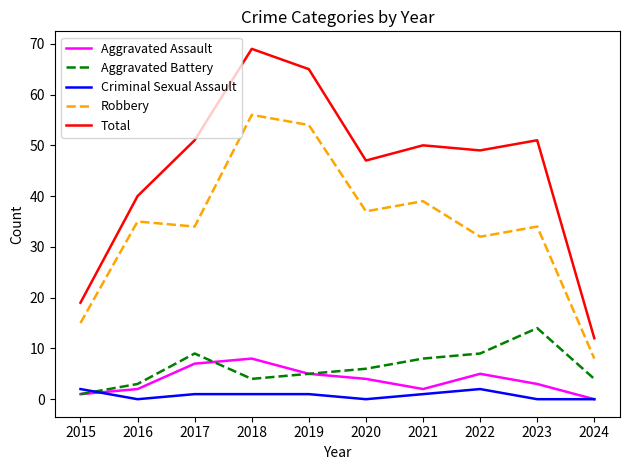

How many times do Aggravated Battery and Criminal Sexual Assault cross each other?

1